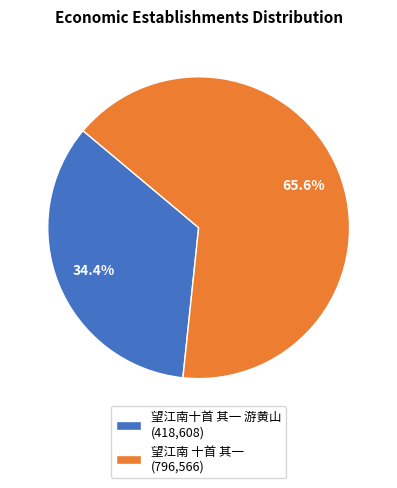

Between 望江南十首 其一 游黄山 and 望江南 十首 其一, which is larger?

望江南 十首 其一